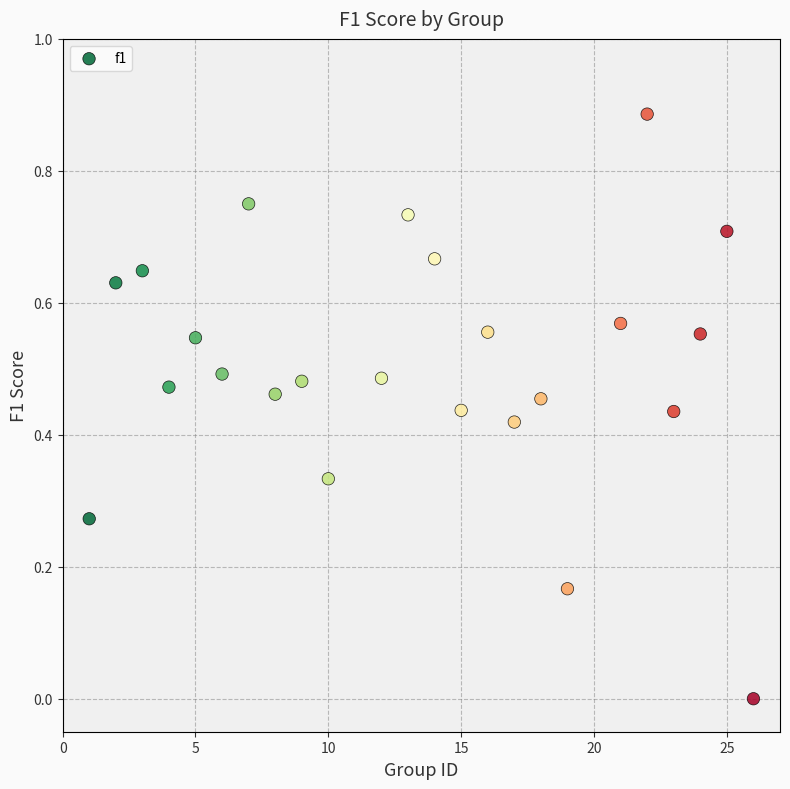

What is the range of X values (max minus min)?

25.0